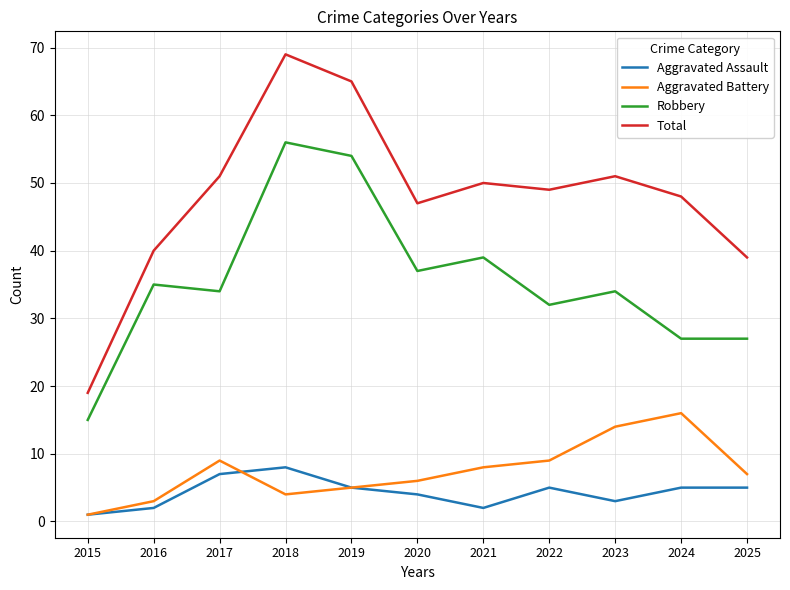

What is the difference between the maximum and minimum values in the Aggravated Battery series?

15